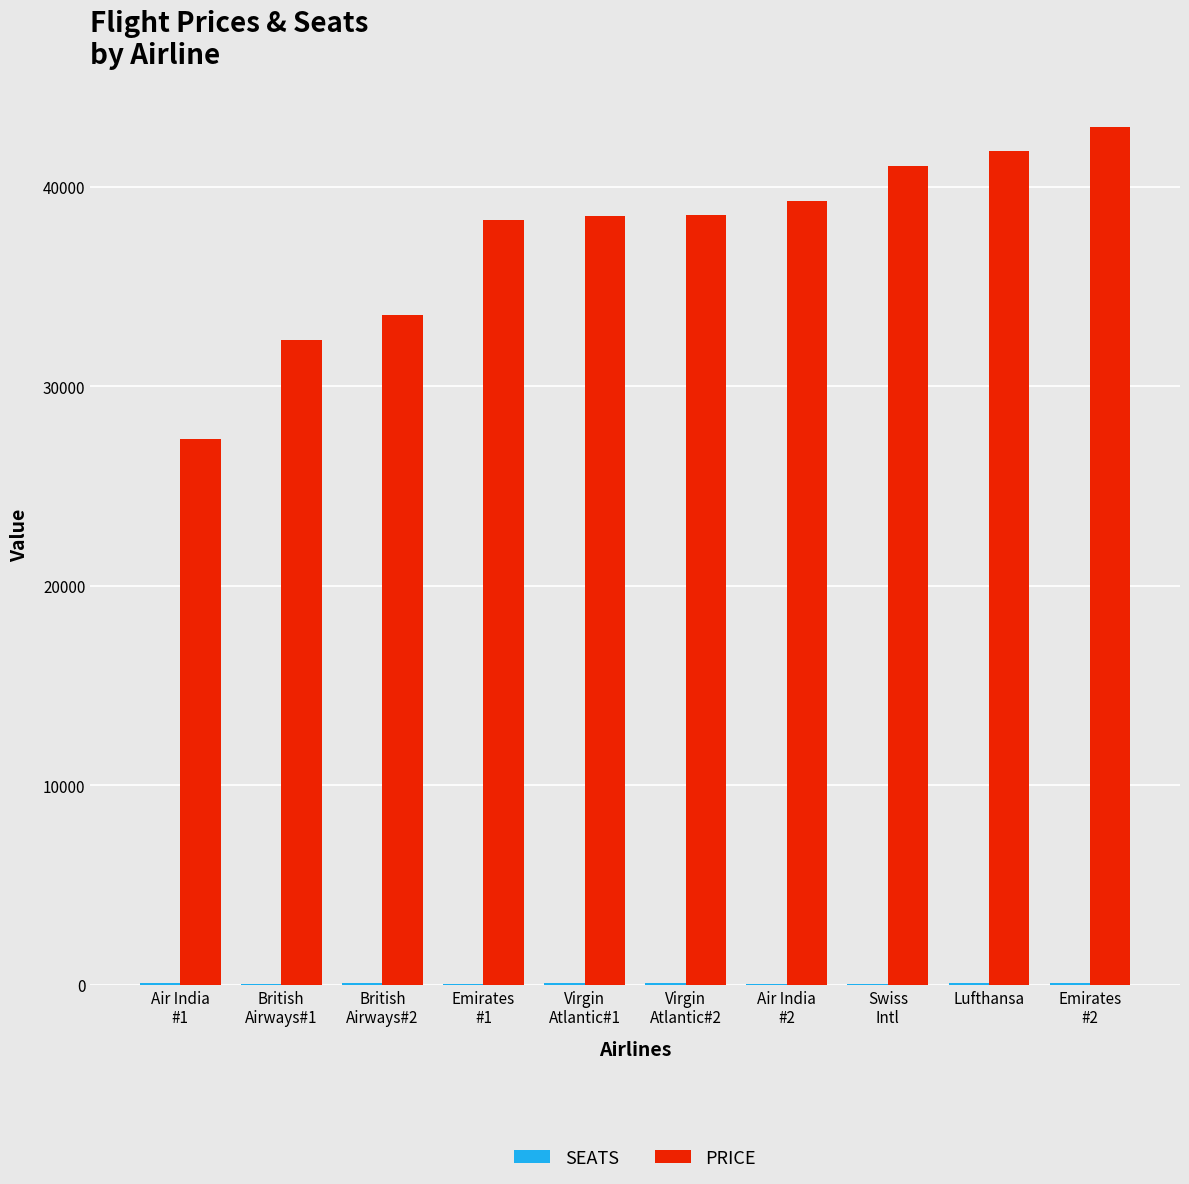

The value of PRICE at Lufthansa is 41781. True or false?

True